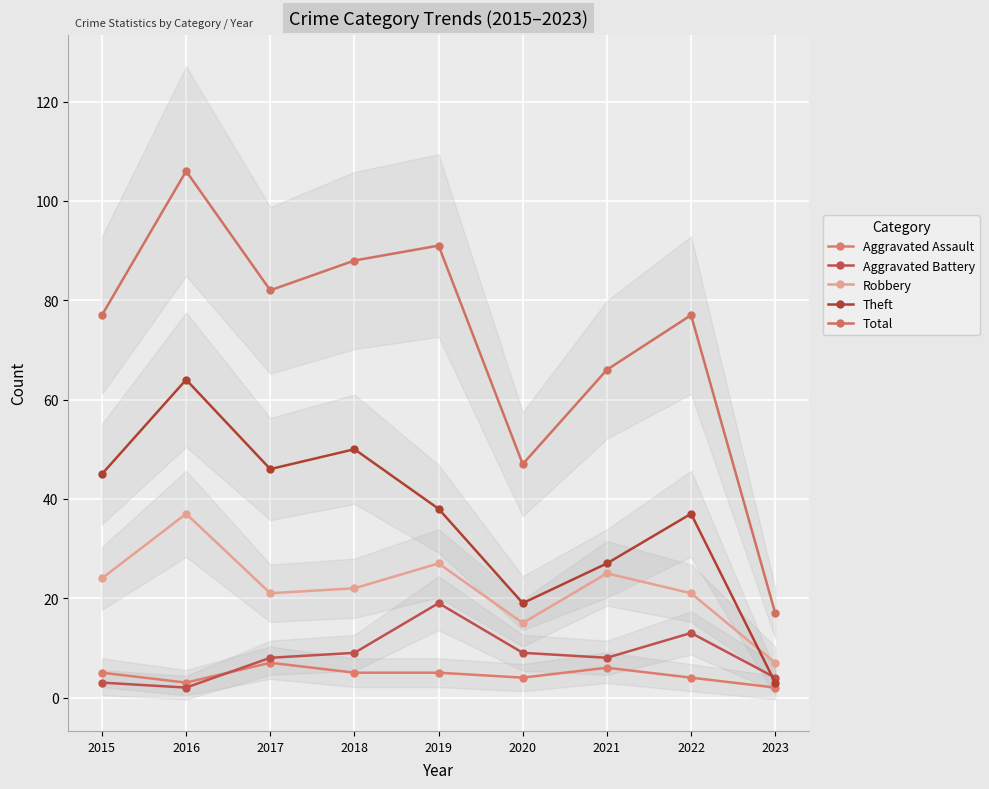

Which series changed the most between 2015 and 2019?

Aggravated Battery